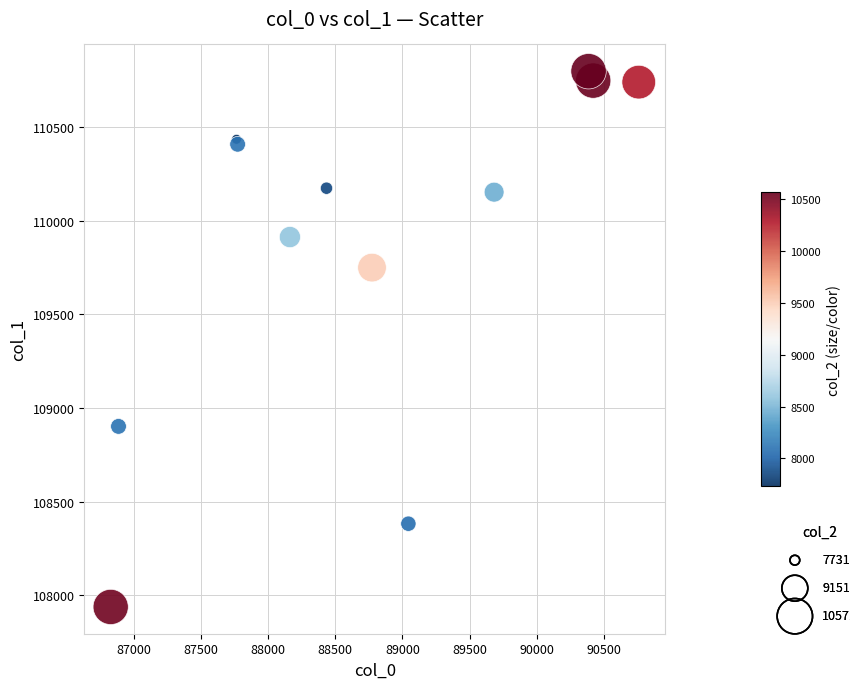

What Y value in the scatter plot is closest to 109368?

109749.8